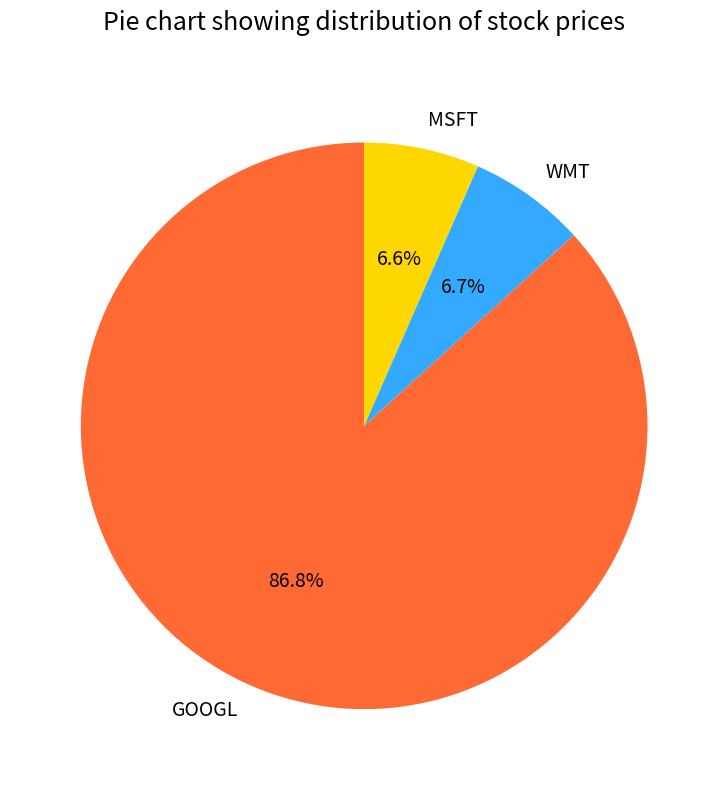

Which has a higher value, WMT or GOOGL?

GOOGL